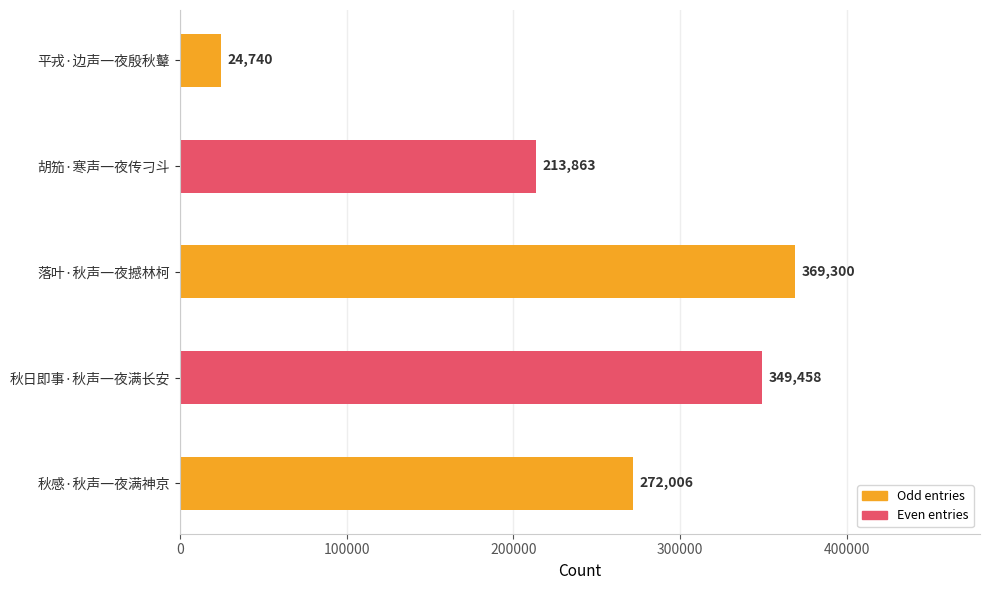

Reading top to bottom, extract all data points from this chart.

24740	213863	369300	349458	272006